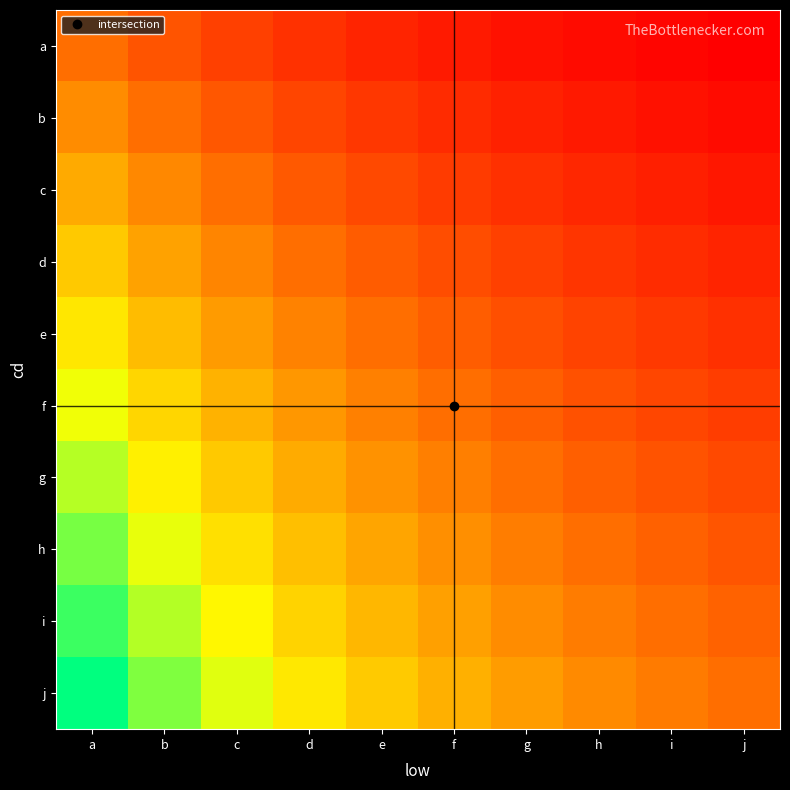

Which has a higher value, d or b?

b